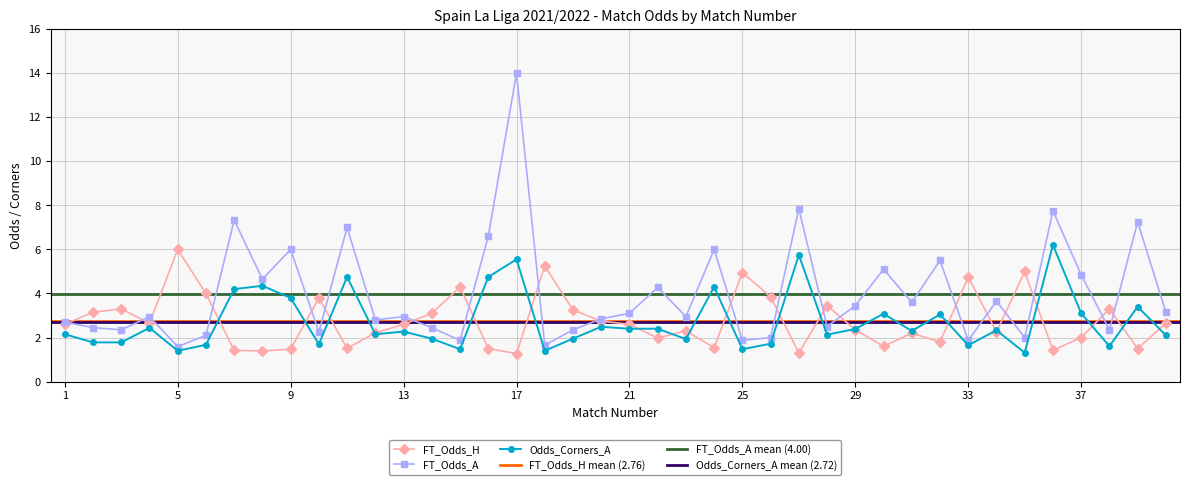

What is the sum of all Odds_Corners_A values?

108.6